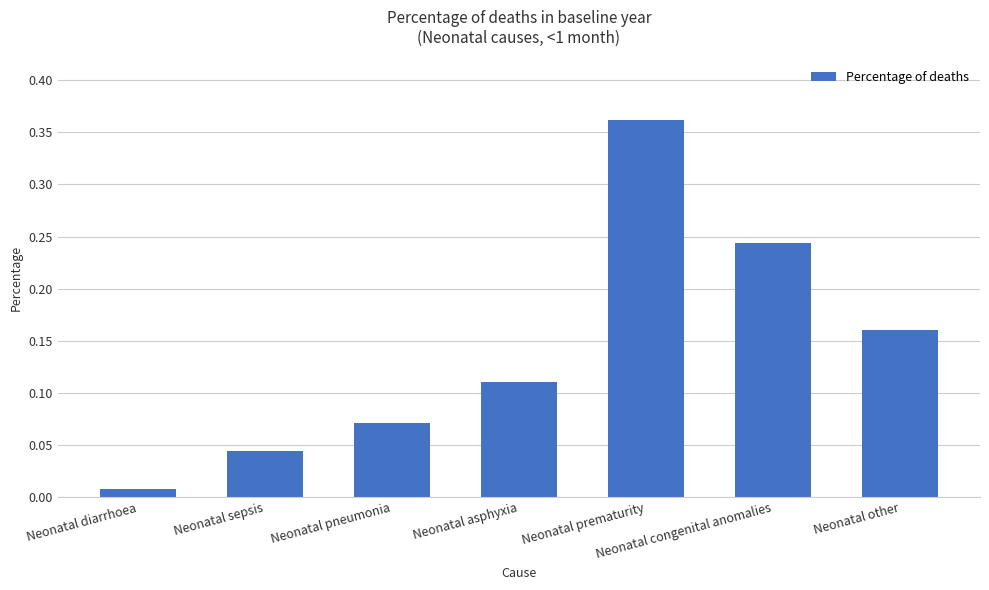

How many series are shown in this chart?

1